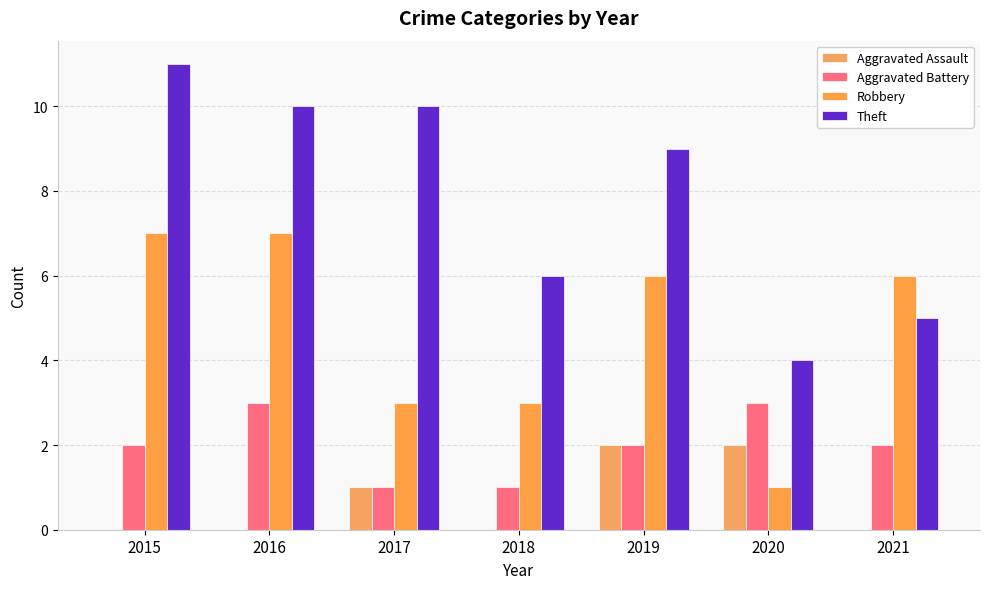

Rank the categories by Aggravated Battery value from lowest to highest.

2017, 2018, 2015, 2019, 2021, 2016, 2020